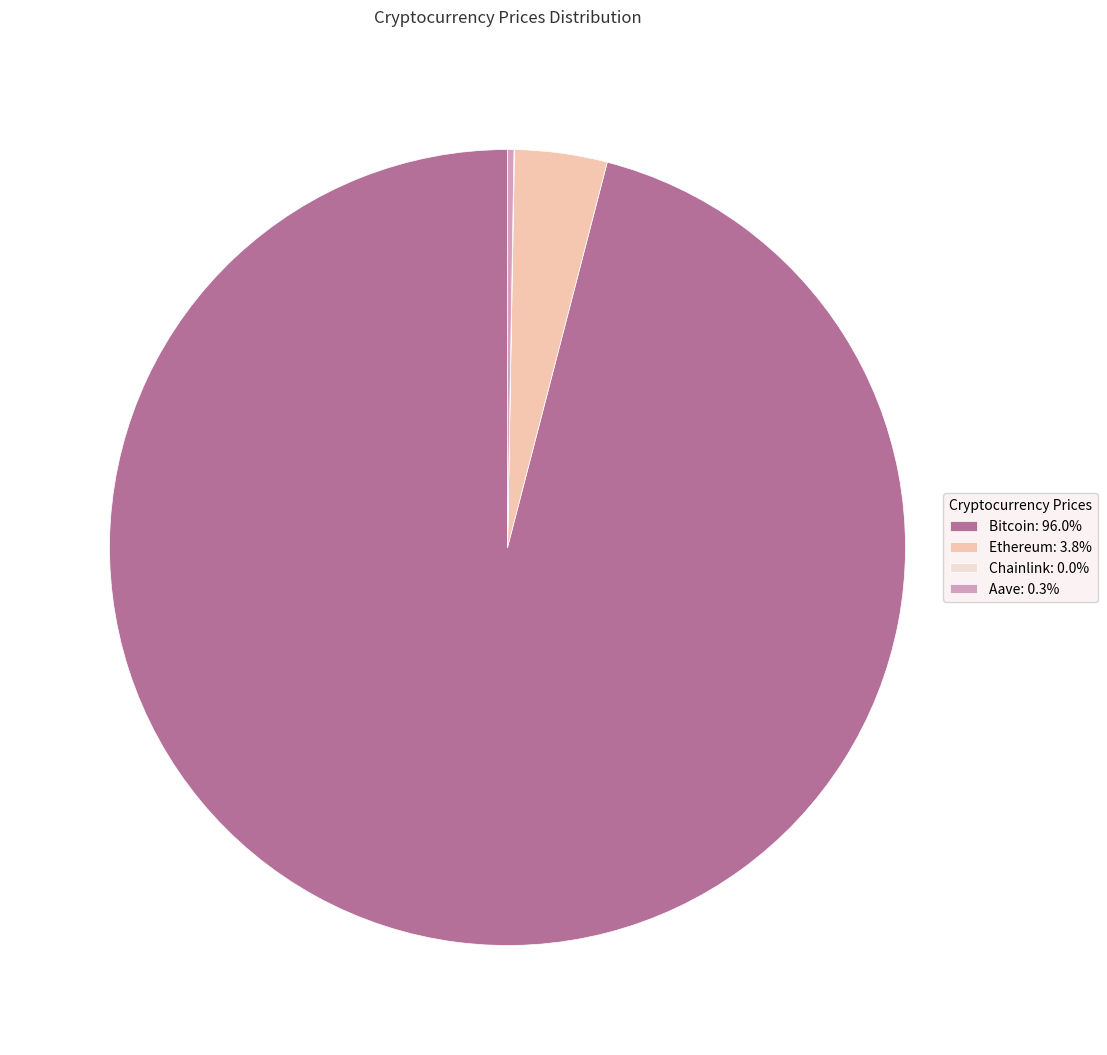

Does any single category account for the majority?

Yes